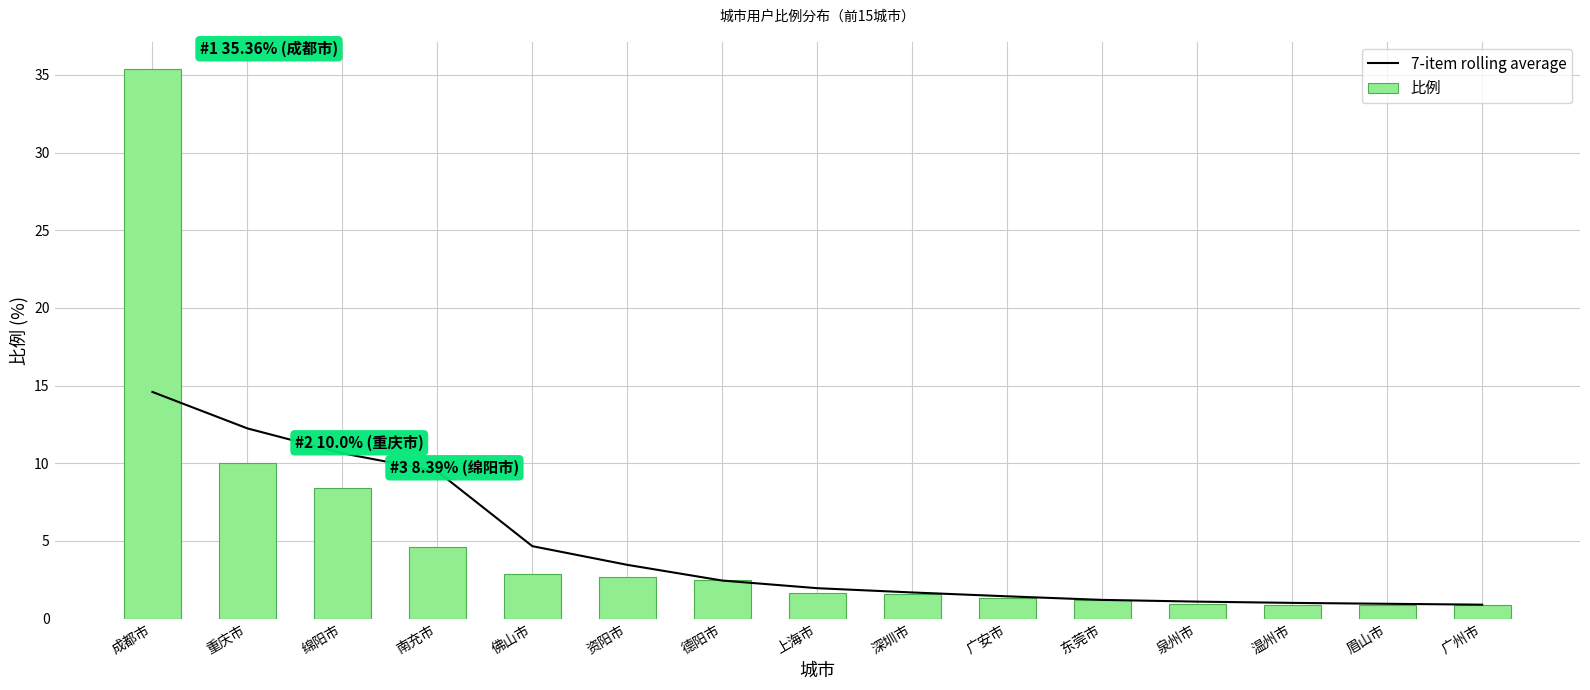

At how many categories does at least one series exceed 18?

1